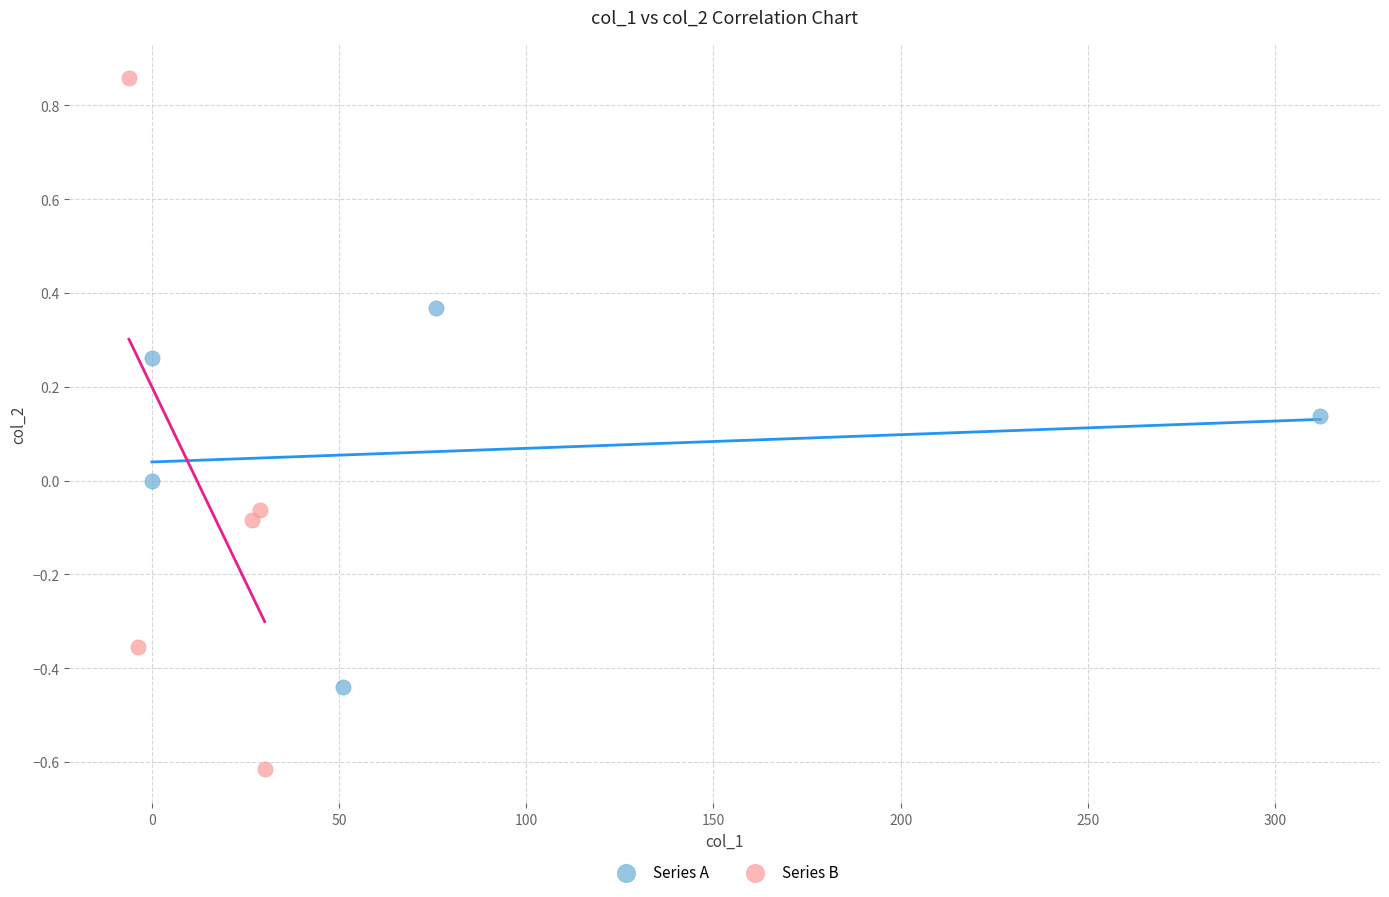

Which series contains the highest Y value?

Series B